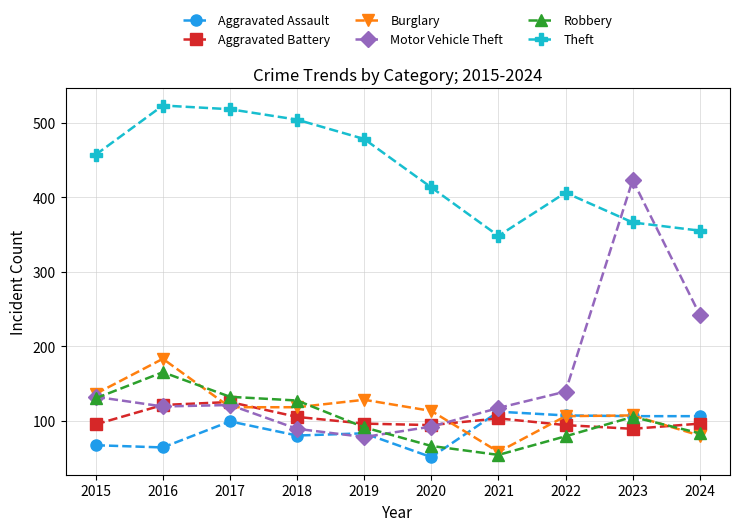

Is it true that Motor Vehicle Theft equals 60 at 2017?

False